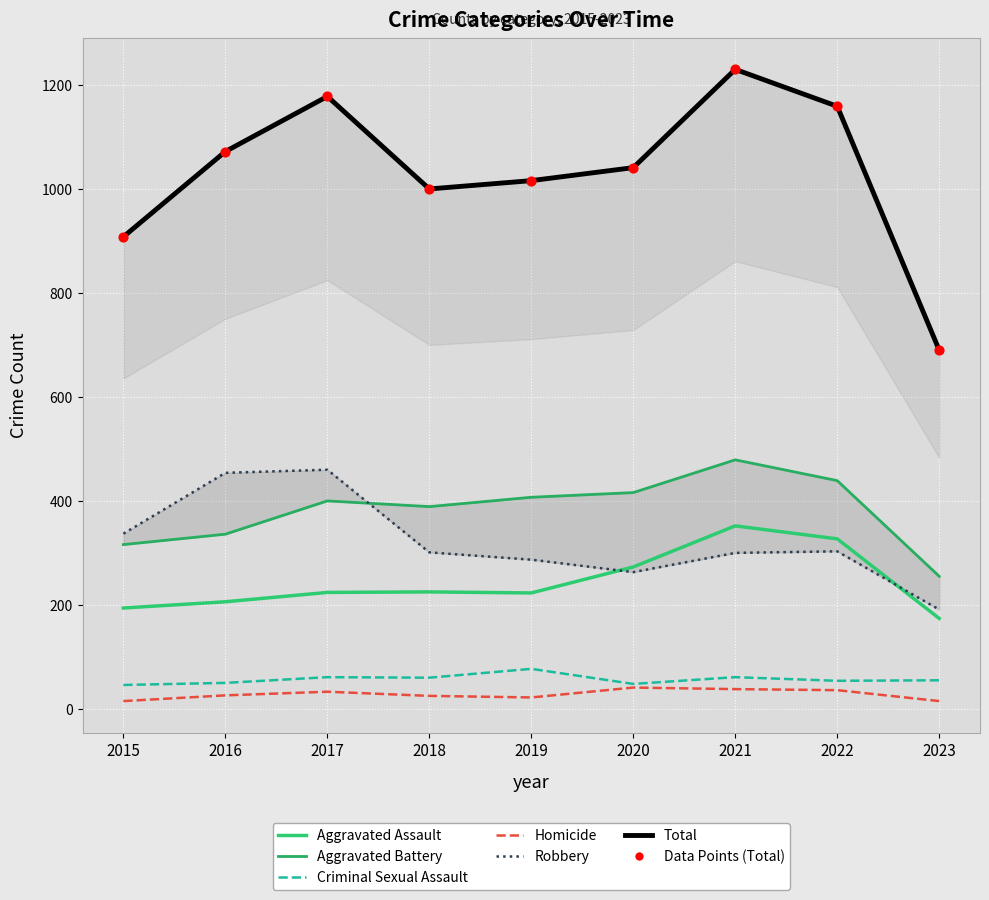

Which series has the largest total across all categories?

Total